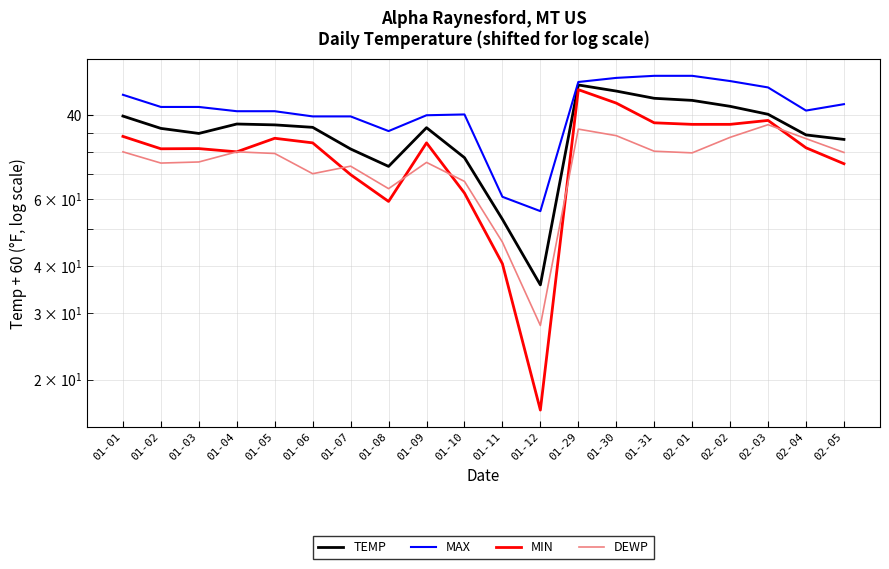

What is the spread (max minus min) of values at 01-09?

25.0